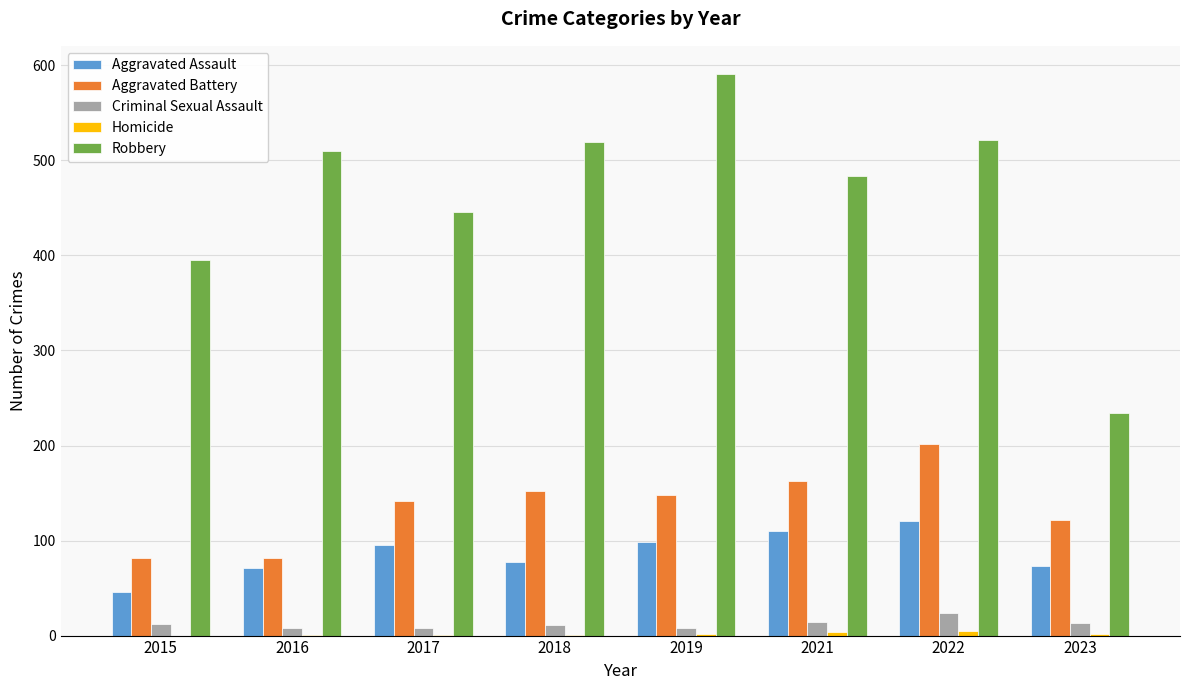

Which series changed the most between 2015 and 2023?

Robbery